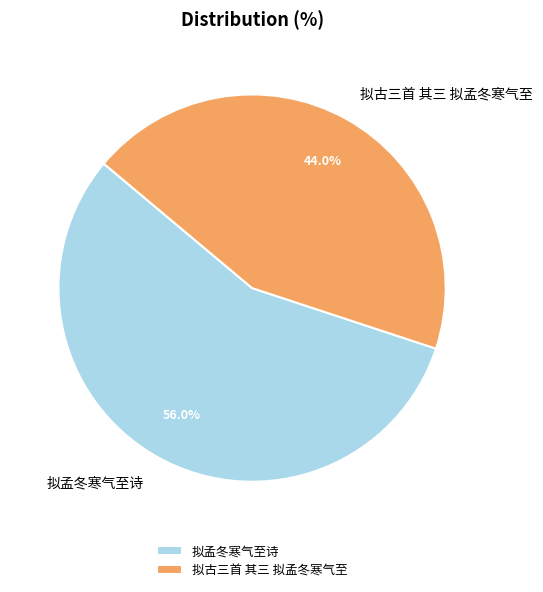

To the nearest percent, what is the average slice percentage?

50%